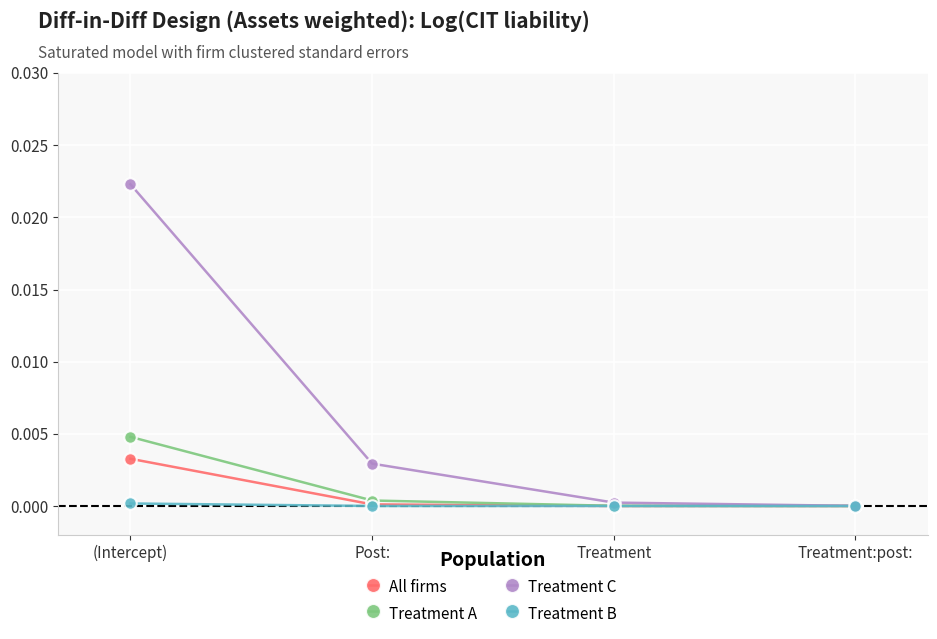

Which series has the largest total across all categories?

Treatment C